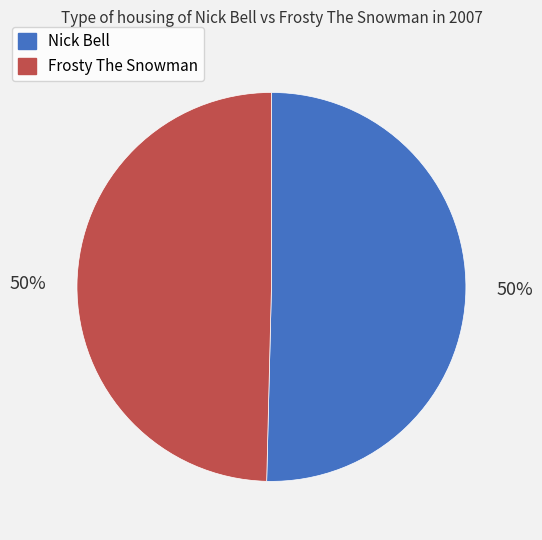

What percentage is the Frosty The Snowman slice, to the nearest percent?

50%